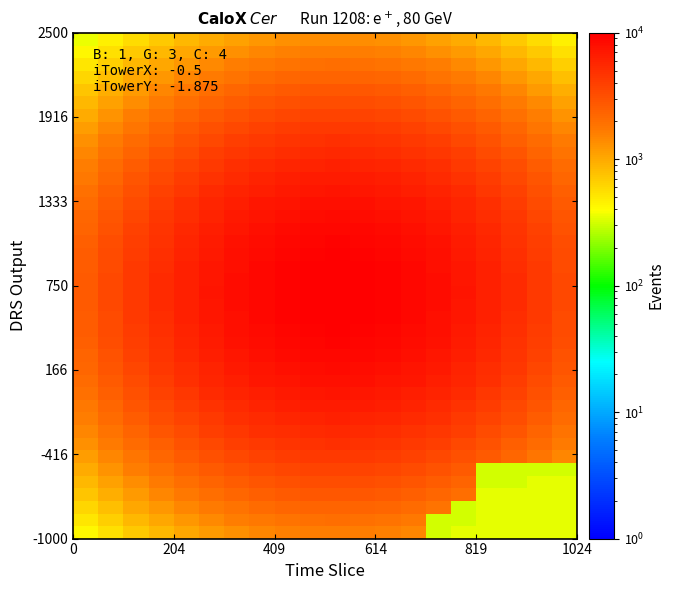

What is the greatest value displayed?

10000.0